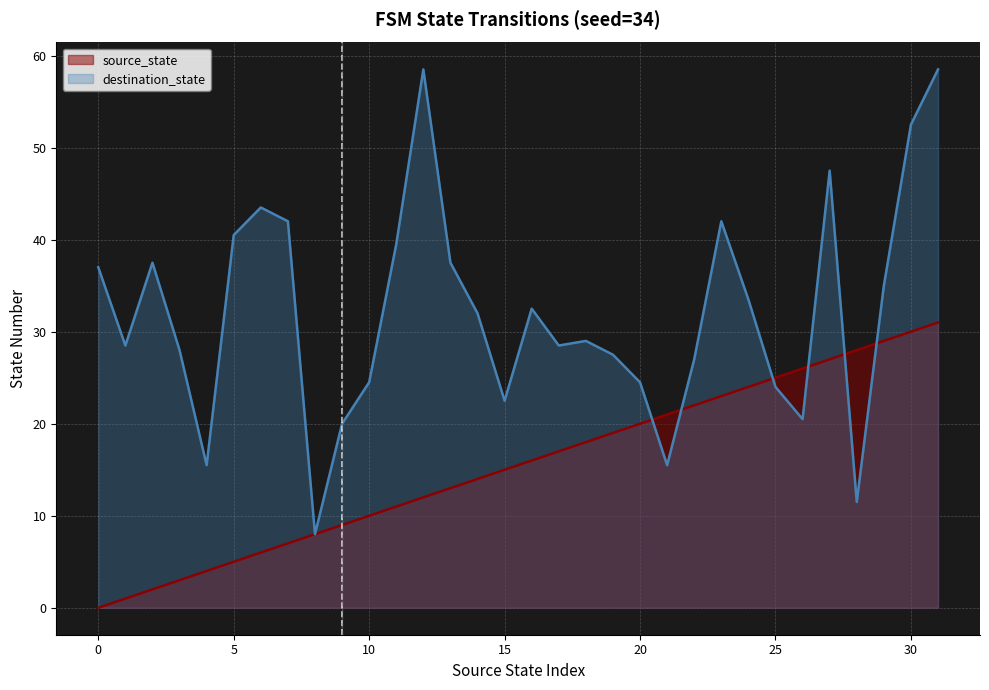

What is the spread (max minus min) of values at 18?

11.0